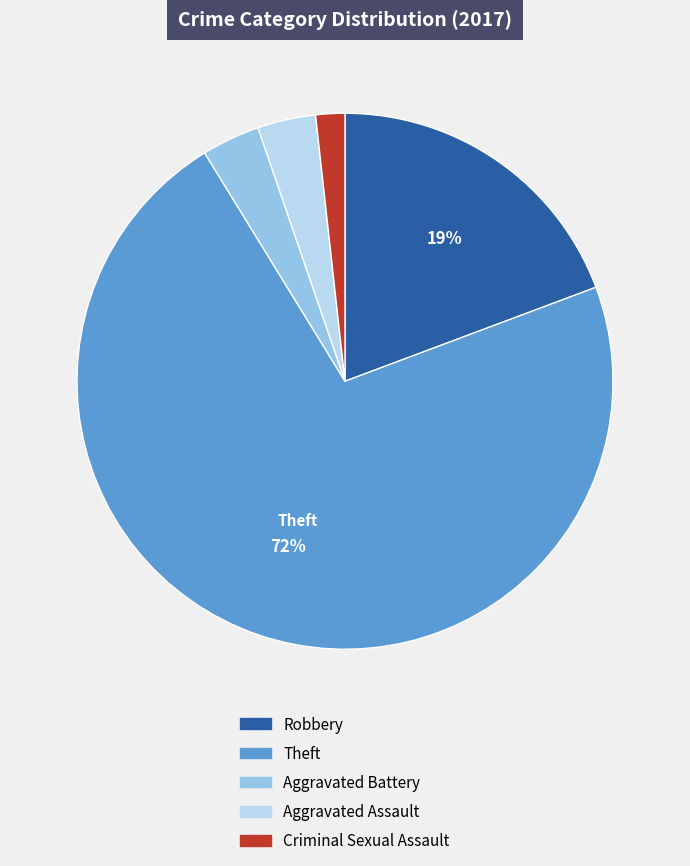

What is the largest slice in the pie chart?

Theft